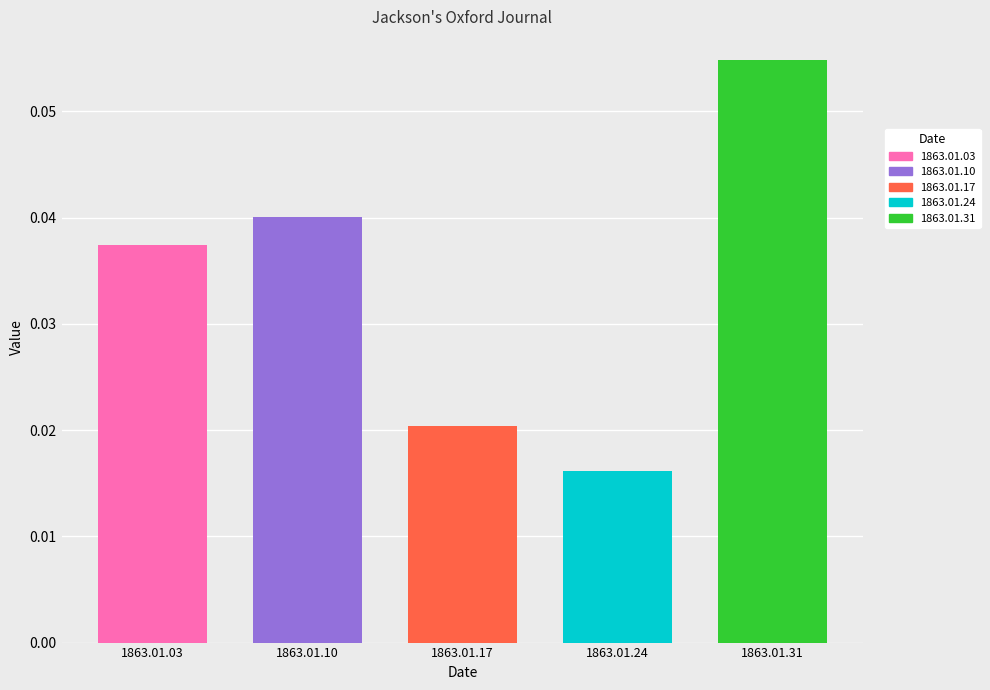

At which category does the chart reach its minimum across all series?

1863.01.24